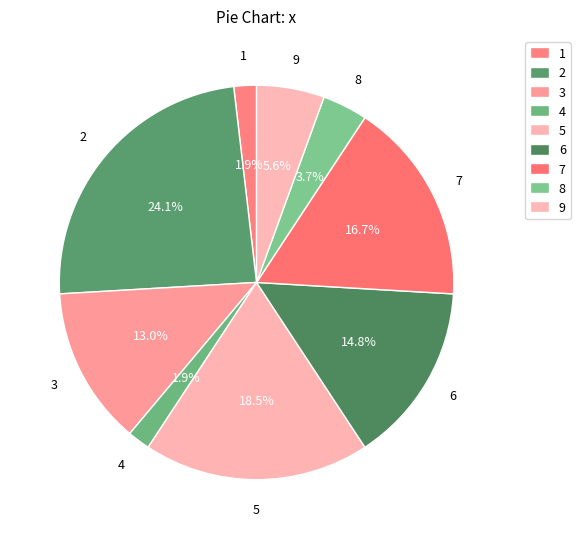

What is the ratio of the value at 2 to the value at 7?

1.4